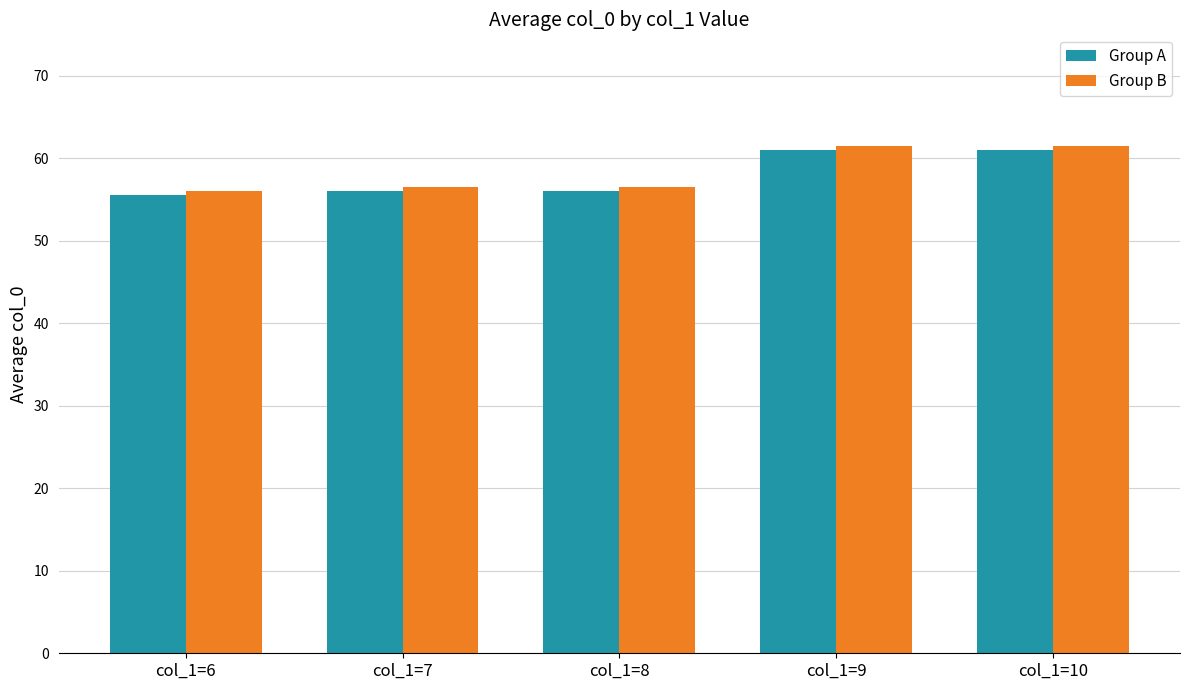

Count the number of categories in the chart.

5